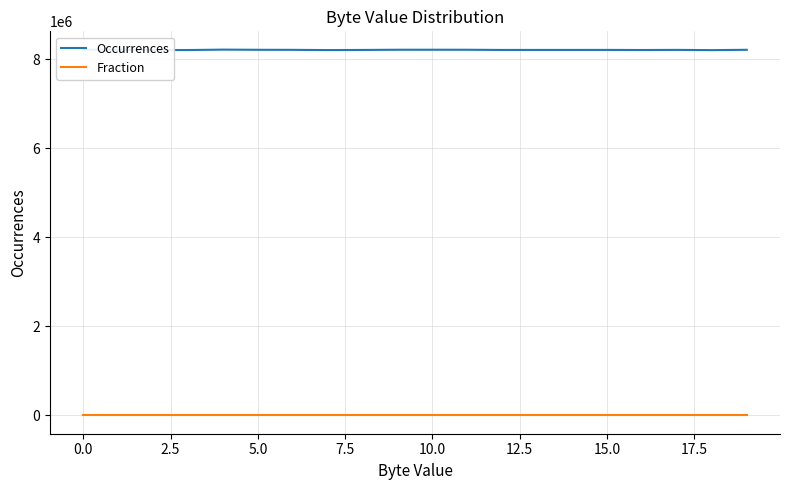

What is the minimum value for Occurrences?

8201159.0